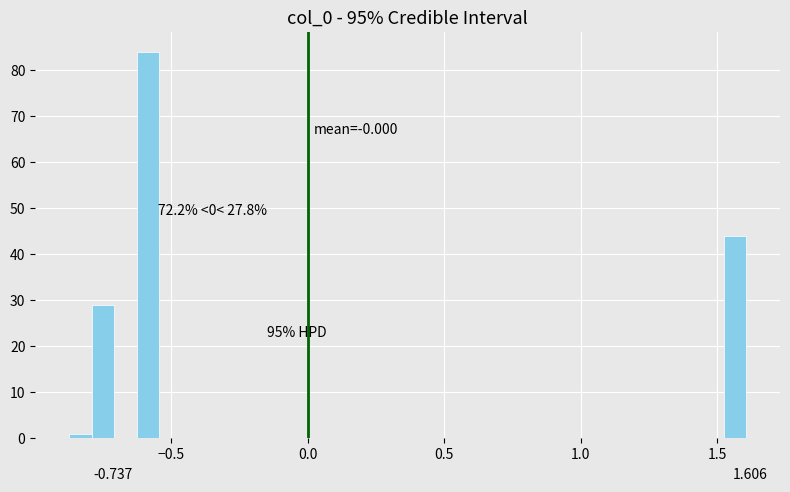

Read against the x-axis, roughly where is the centre of the tallest bar?

-0.60